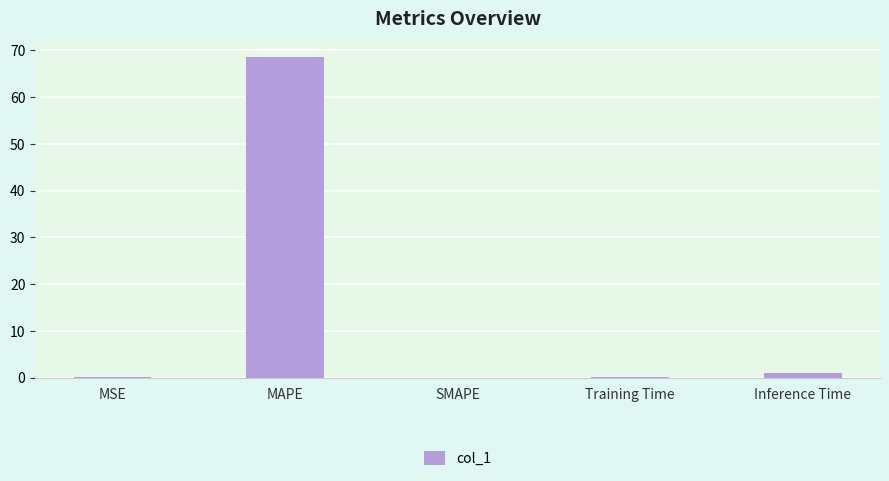

Between MAPE and SMAPE, which is larger?

MAPE